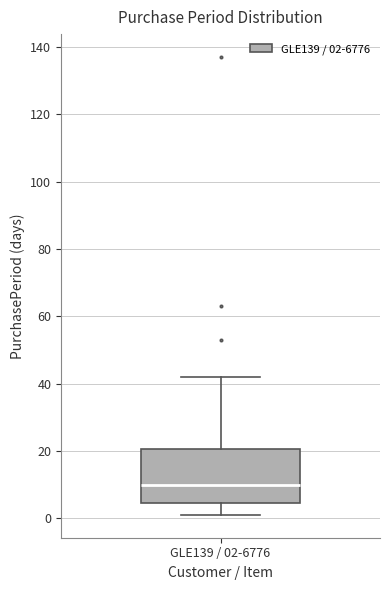

Transcribe this box plot: give where the median line is, the range the box spans, and where the two whiskers end, as read against the y-axis. The values are not printed on the chart, so give them approximately, as read against the axis.

median 10, box 4 to 20, whiskers 2 to 42